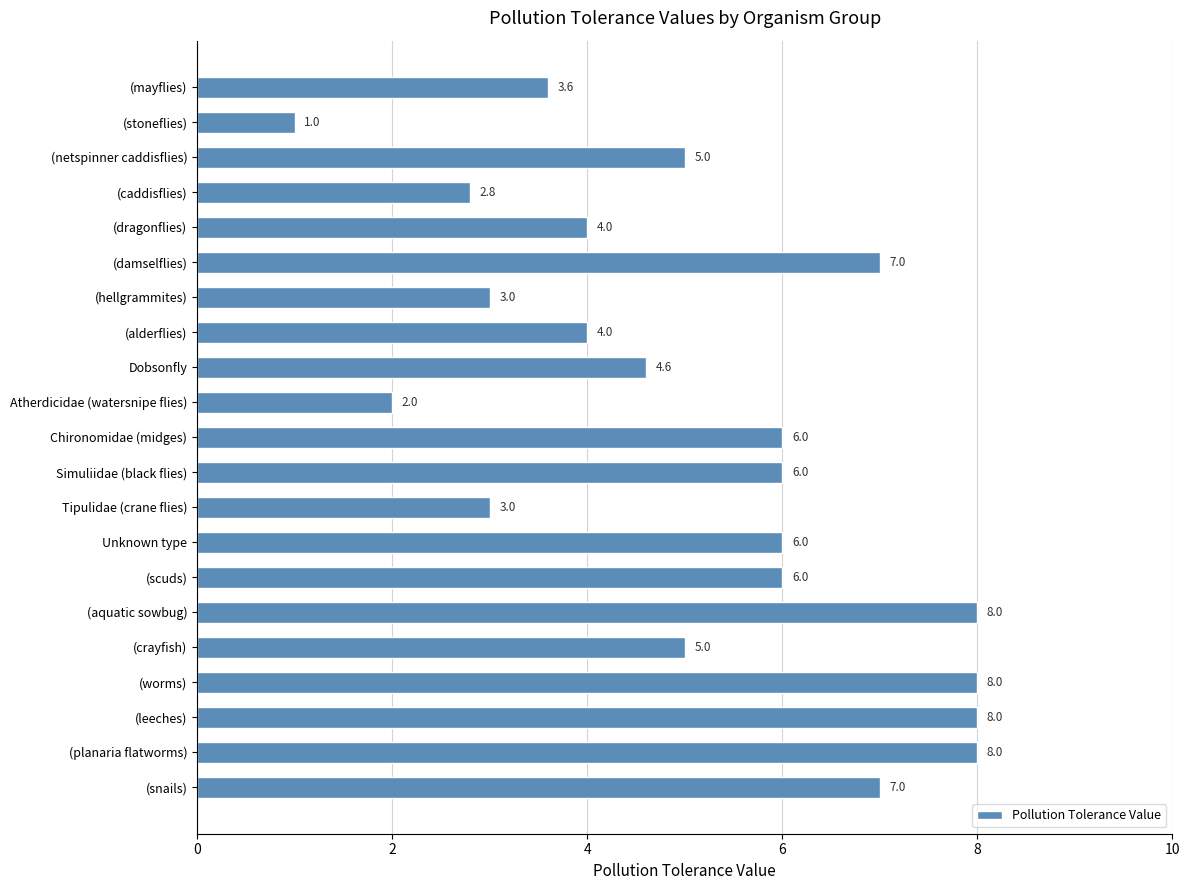

The value at (snails) is 10.9. True or false?

False